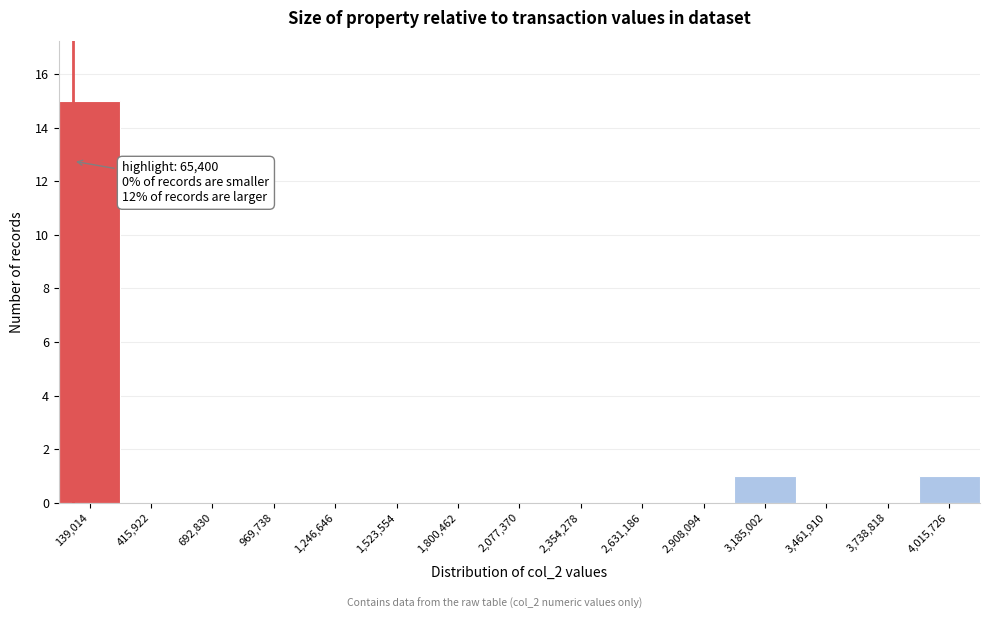

Over which range of the x-axis is the bar tallest?

0 to 300000